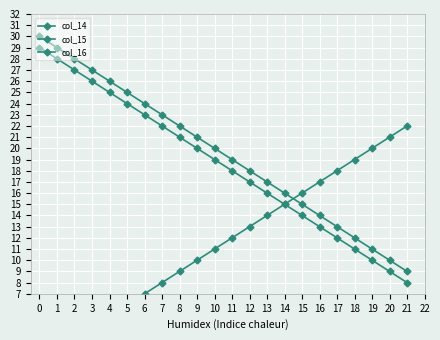

What is the sum of the col_15 values at 10 and 1?

47